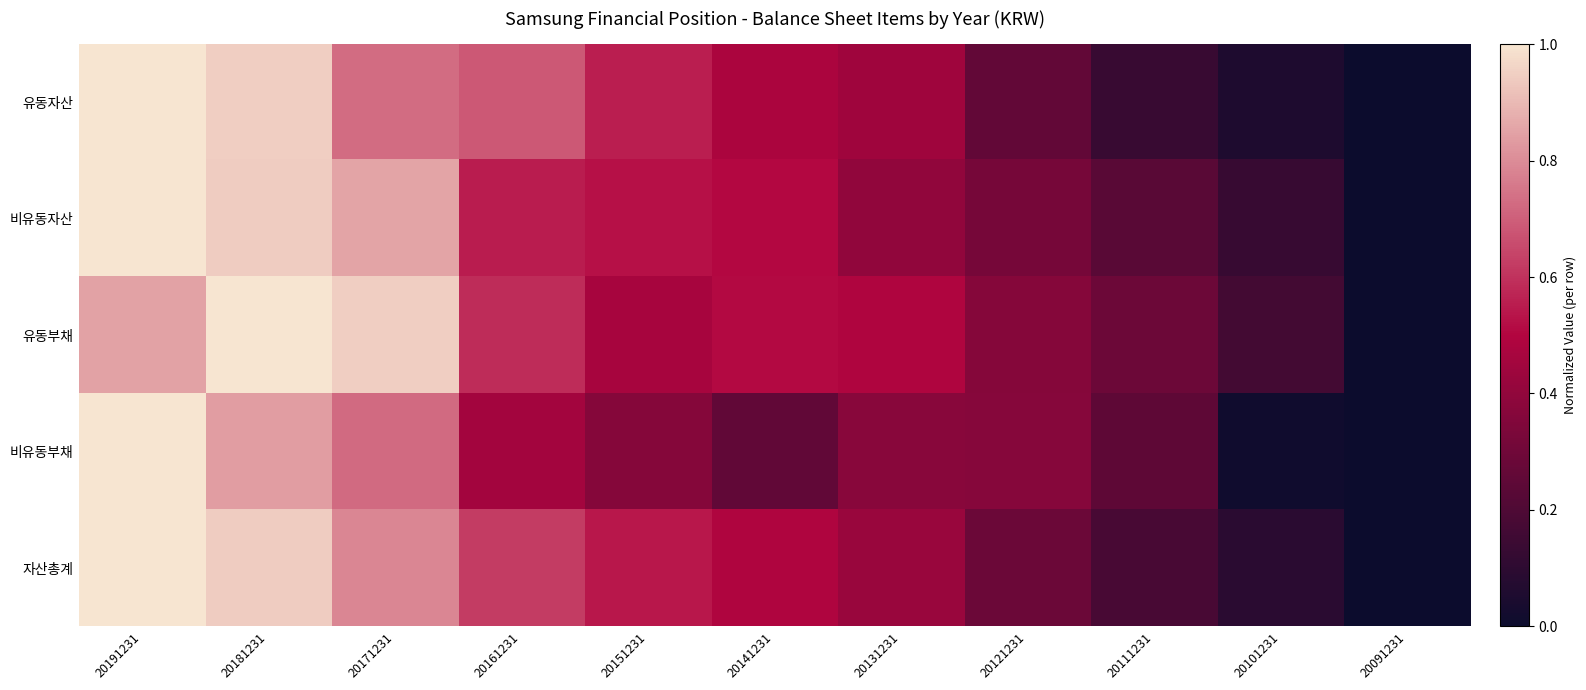

List the series in order of their peak value, lowest first.

유동자산, 비유동자산, 유동부채, 비유동부채, 자산총계